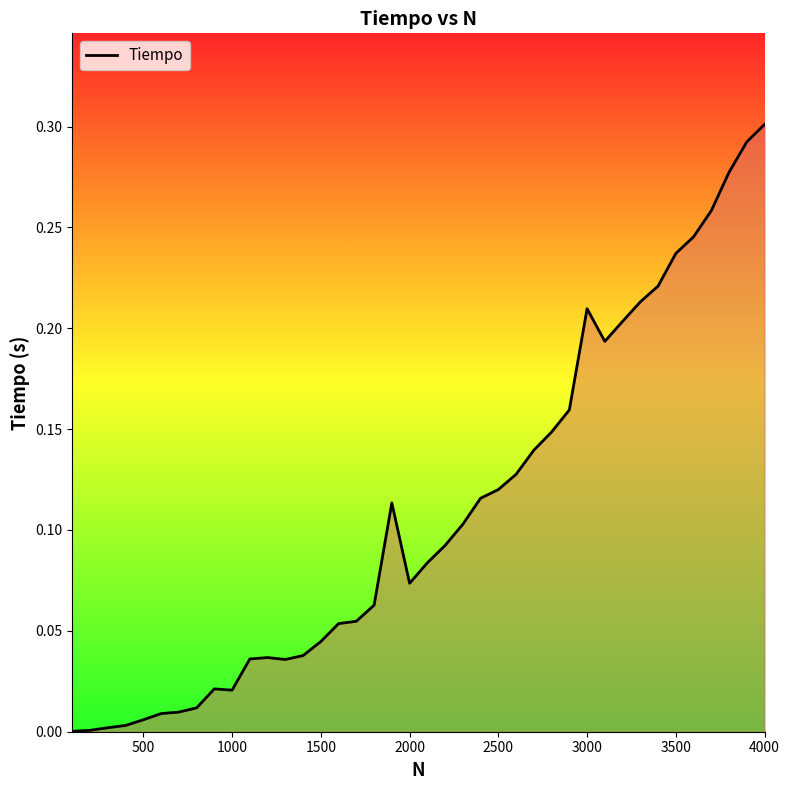

Which label corresponds to the largest value in the chart?

4000